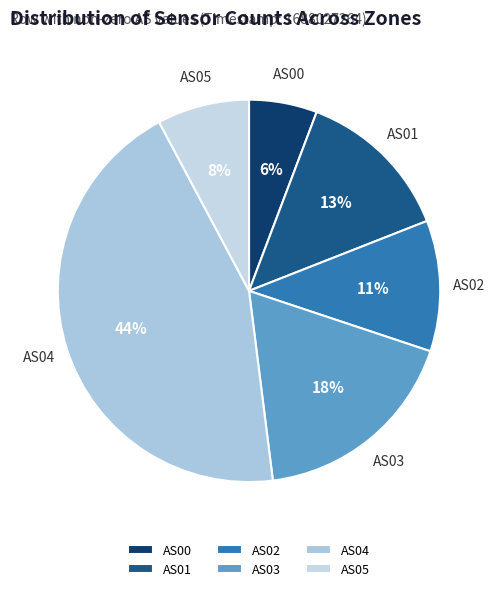

Does AS03 represent more than half of the total?

No